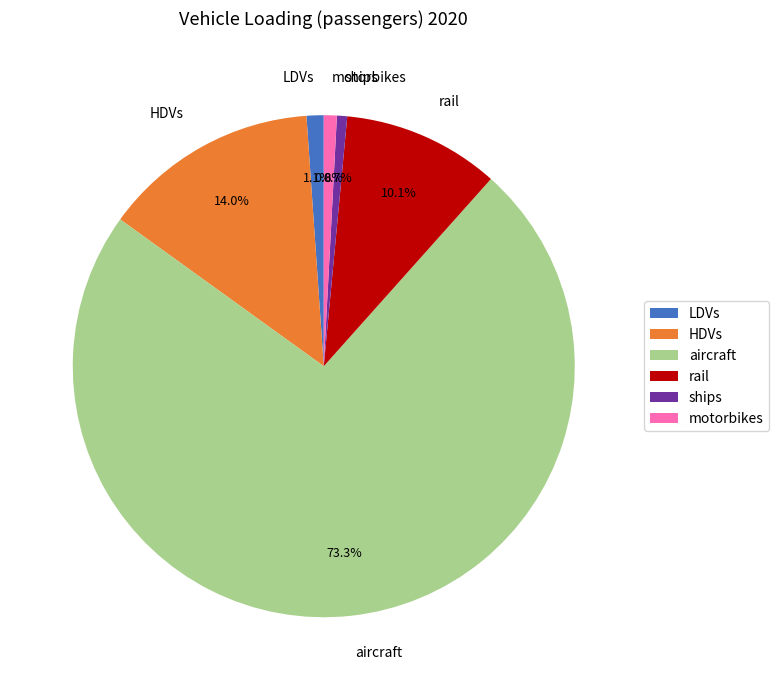

True or false: LDVs accounts for 14% of the total.

False